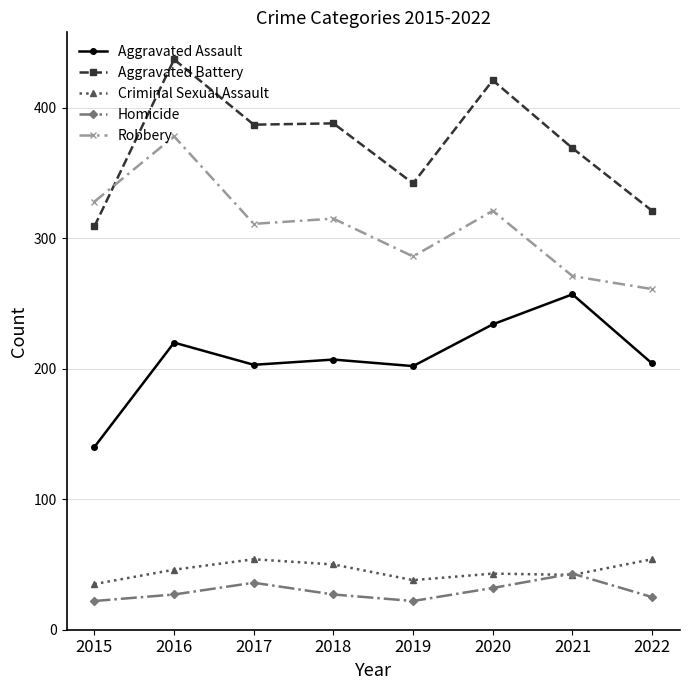

What is the value of the Aggravated Assault point at the 2nd from the left?

220